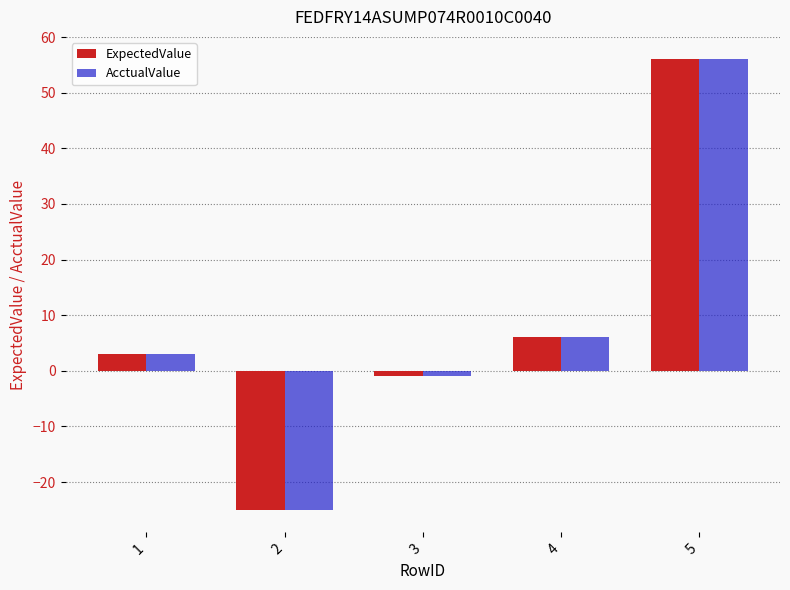

What are all the series names shown in the legend?

ExpectedValue, AcctualValue